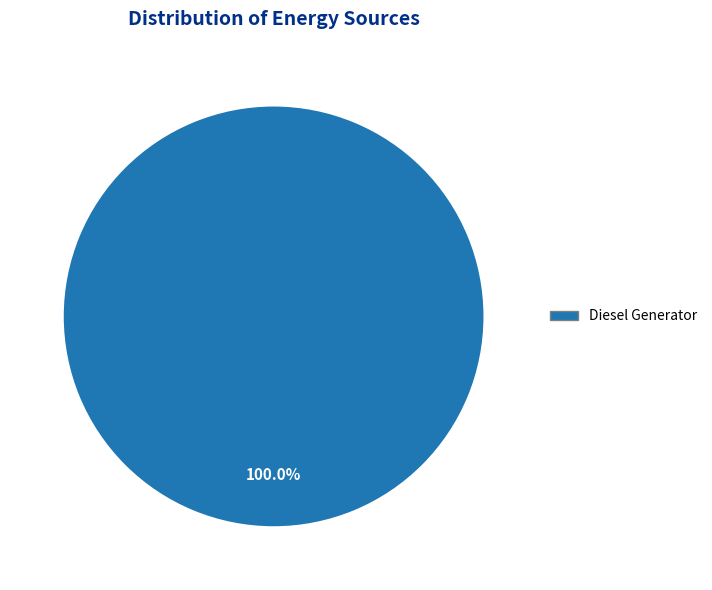

How many slices are in this pie chart?

1